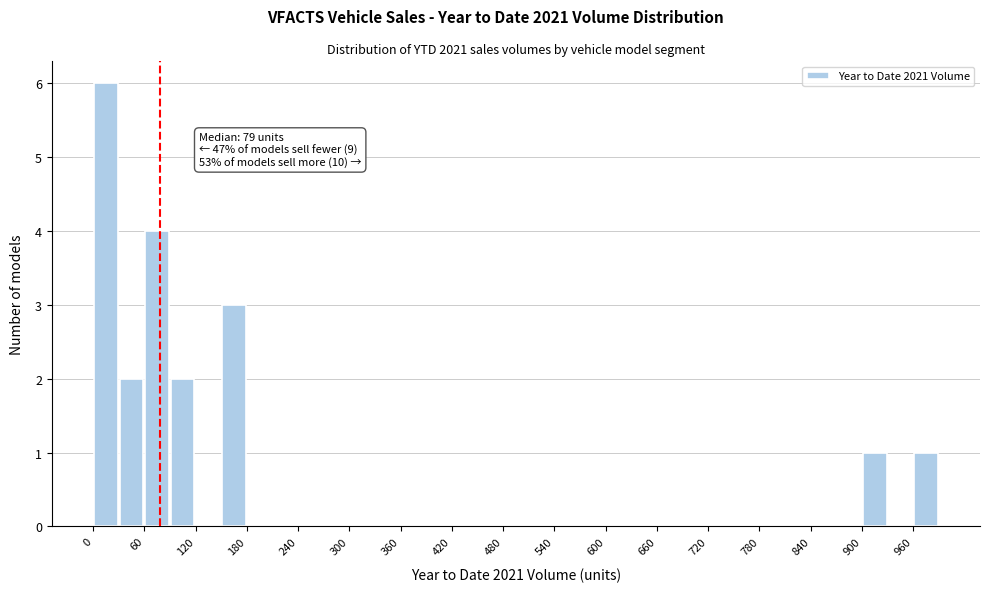

Around what value on the x-axis is the tallest bar? Give the approximate position of its centre, as read against the axis.

20